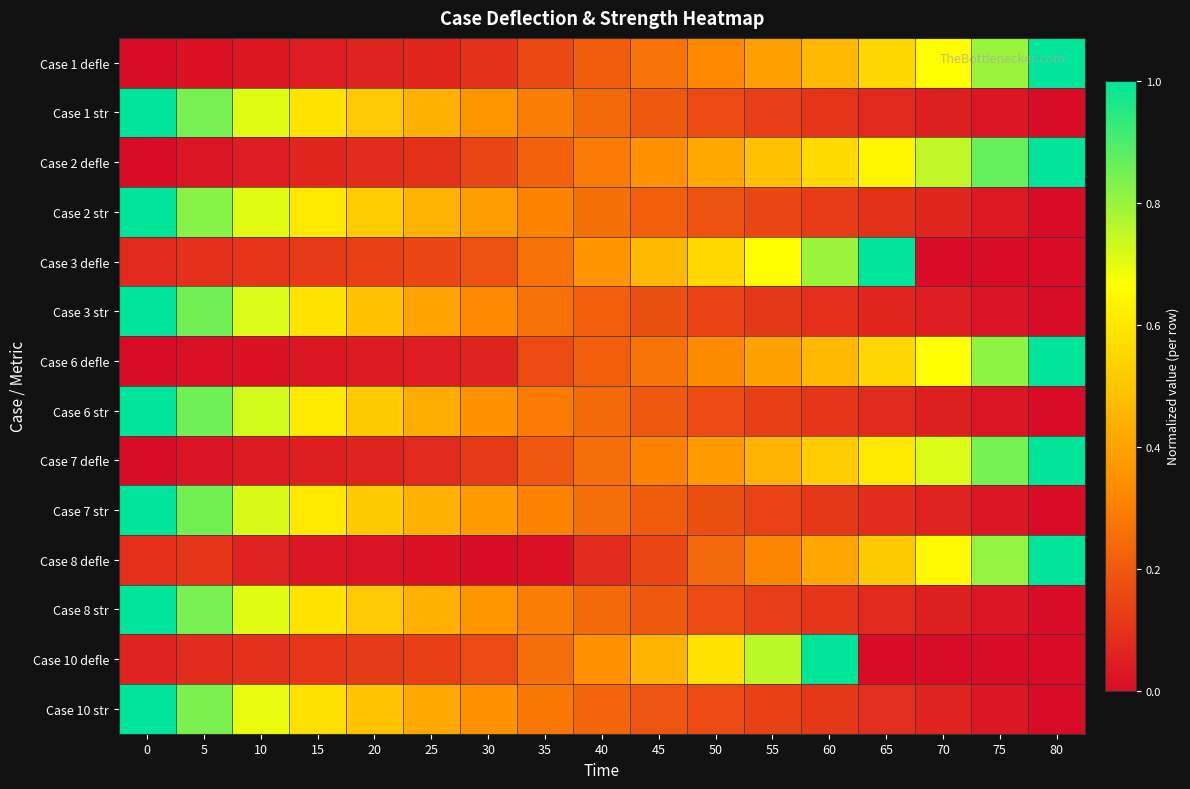

Rank the series at 75 from highest to lowest value.

Case 2 defle, Case 7 defle, Case 6 defle, Case 8 defle, Case 1 defle, Case 2 str, Case 10 str, Case 7 str, Case 6 str, Case 1 str, Case 8 str, Case 3 str, Case 3 defle, Case 10 defle